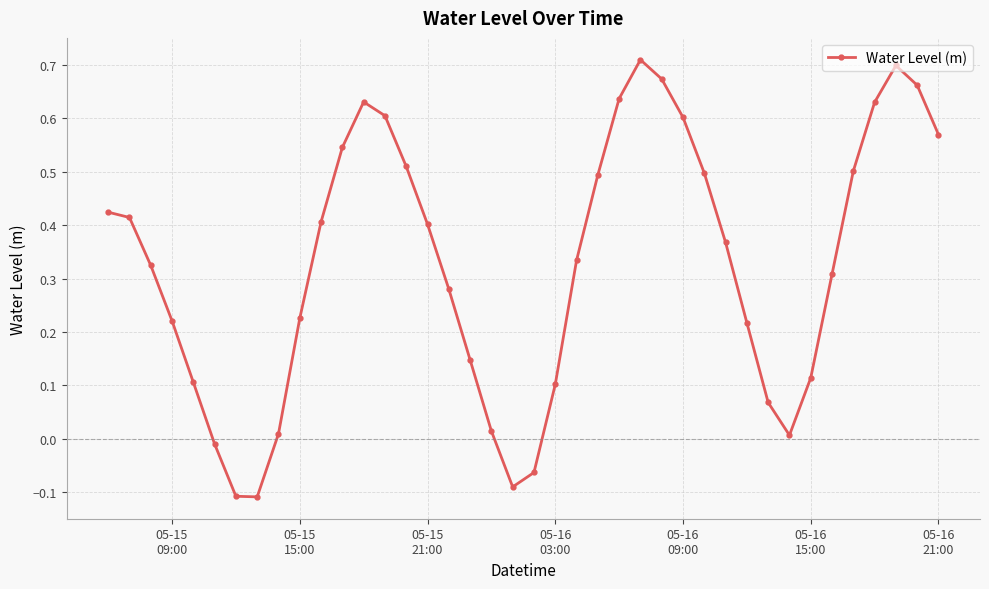

Does the chart have visible grid lines?

Yes